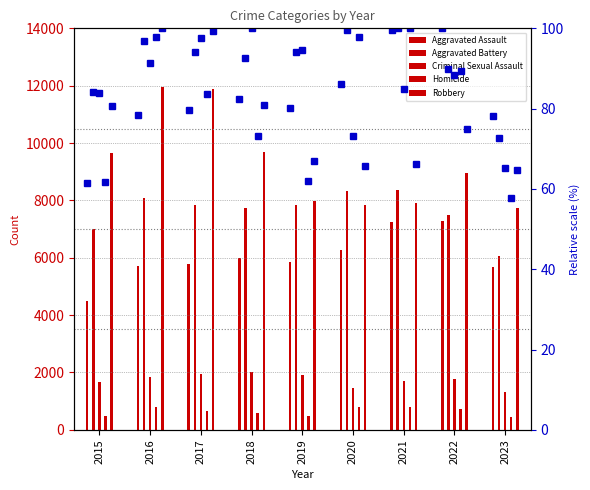

Rank the categories by Homicide (pct) value from highest to lowest.

2021, 2020, 2016, 2022, 2017, 2018, 2019, 2015, 2023